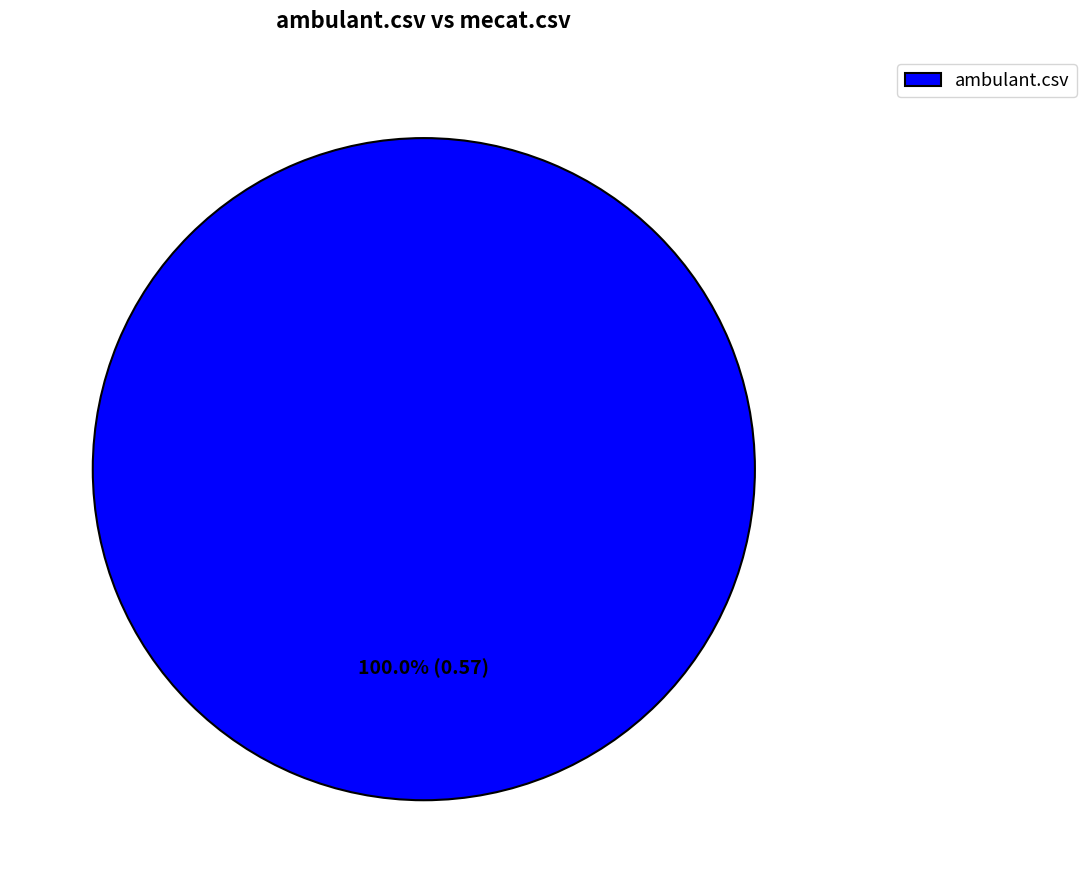

To the nearest percent, what percentage of the pie is ambulant.csv?

100%